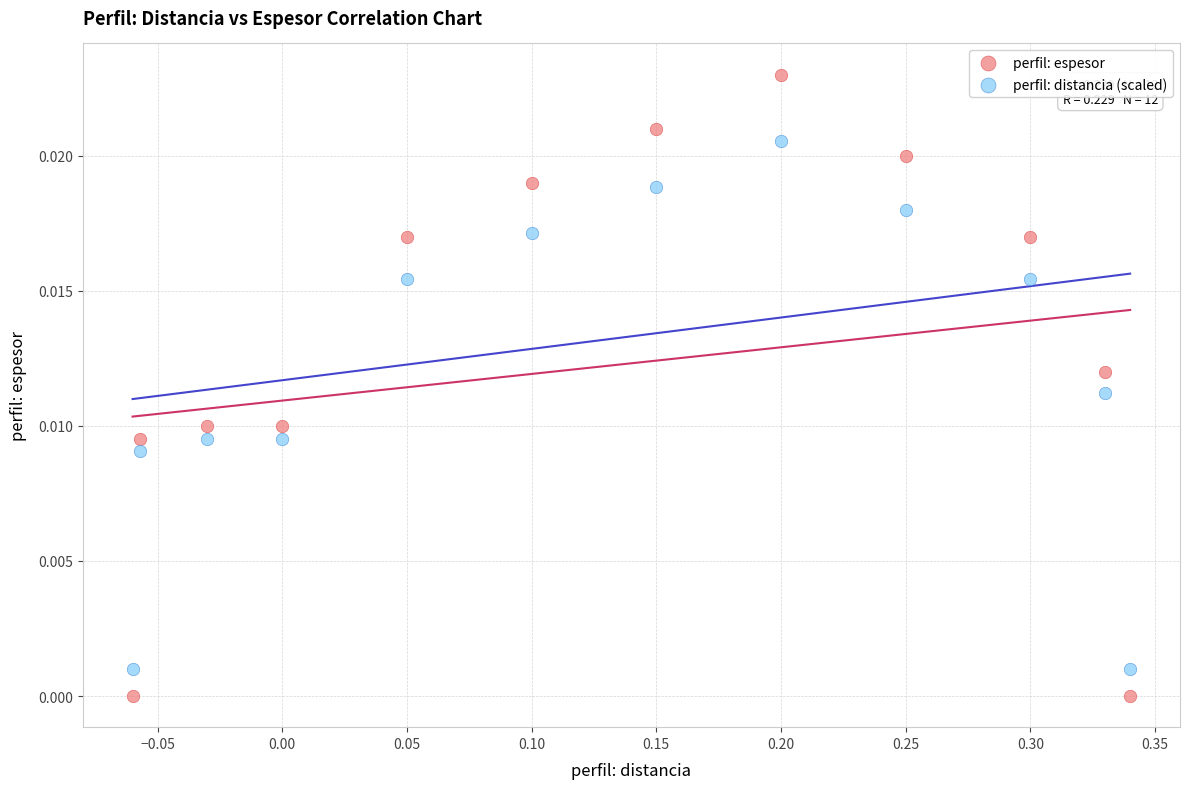

What are all the series names shown in the legend?

perfil: espesor, perfil: distancia (scaled)